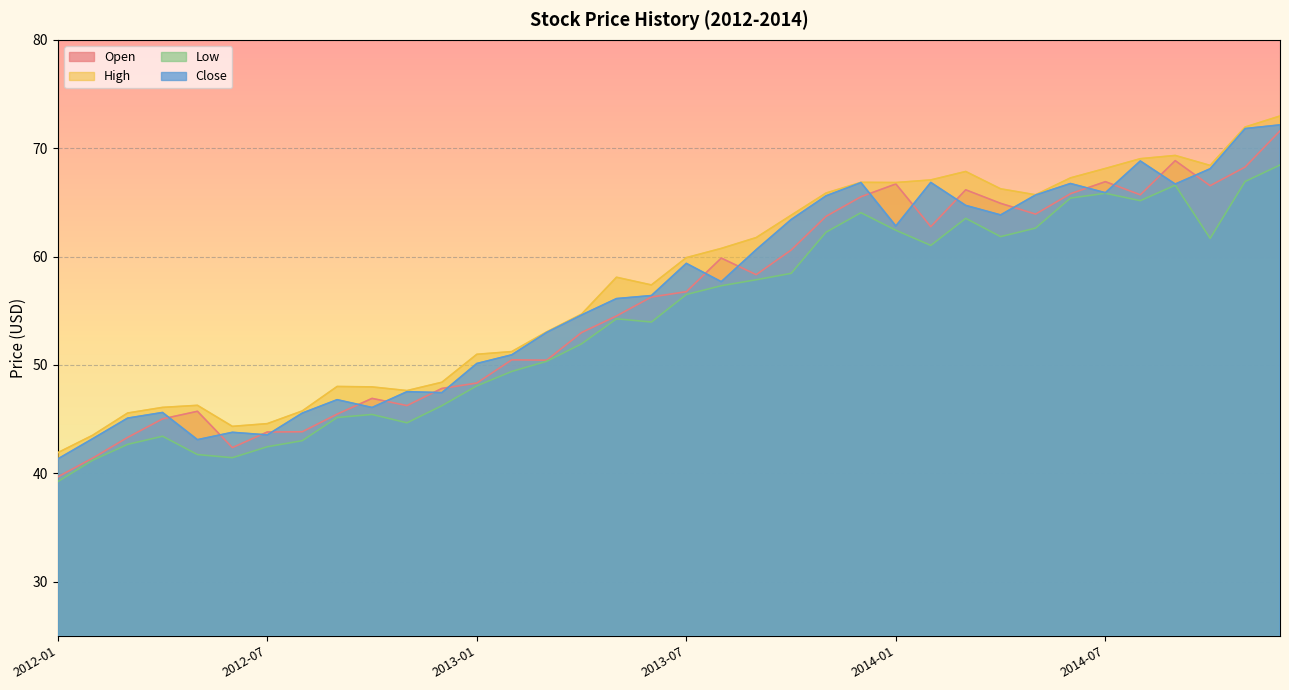

What is the value of the Open point at the 6th from the left?

42.4